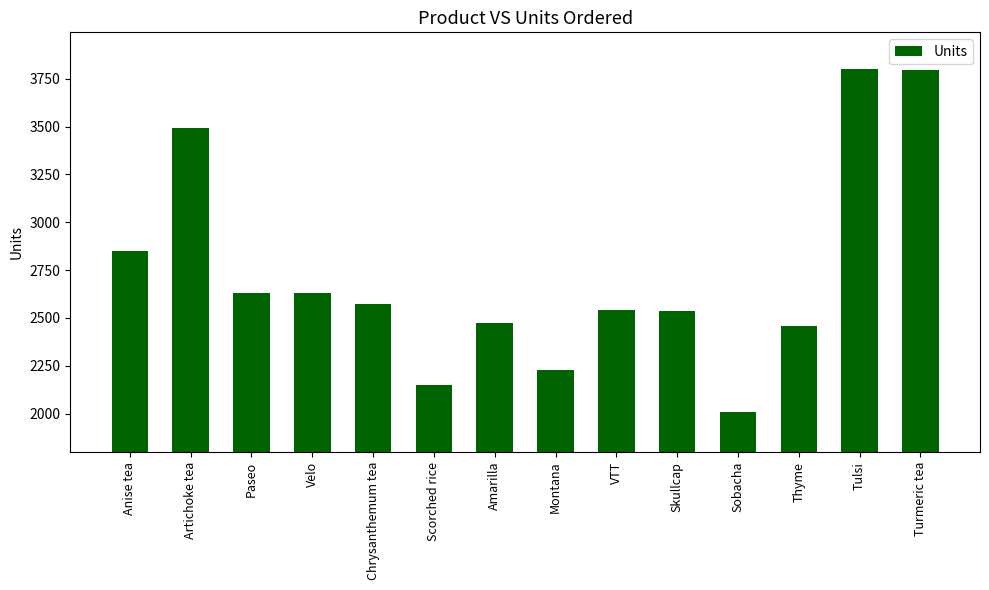

What is the difference between the maximum and second lowest values?

1651.5